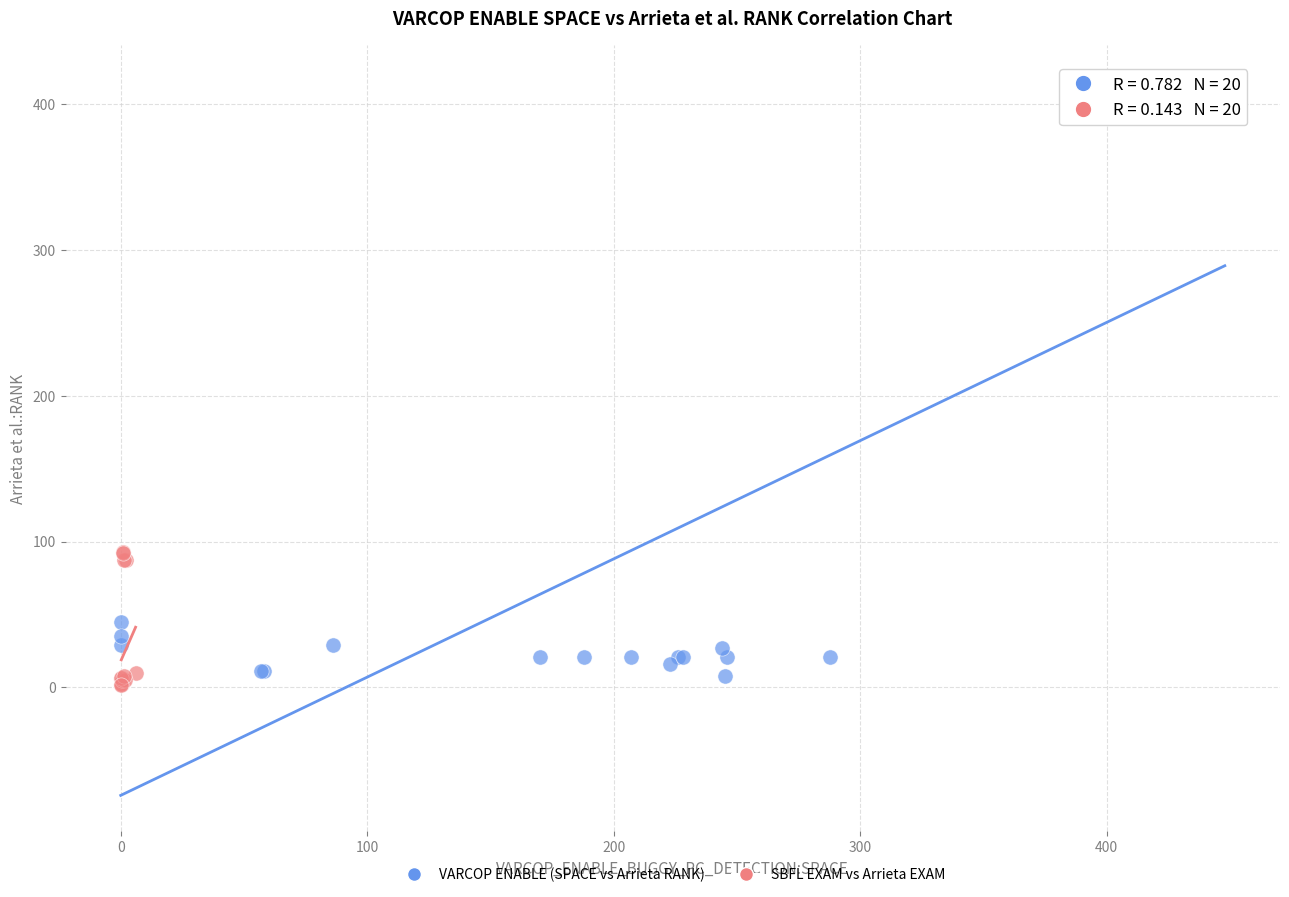

Which series has the largest Y range (max minus min)?

VARCOP ENABLE (SPACE vs Arrieta RANK)